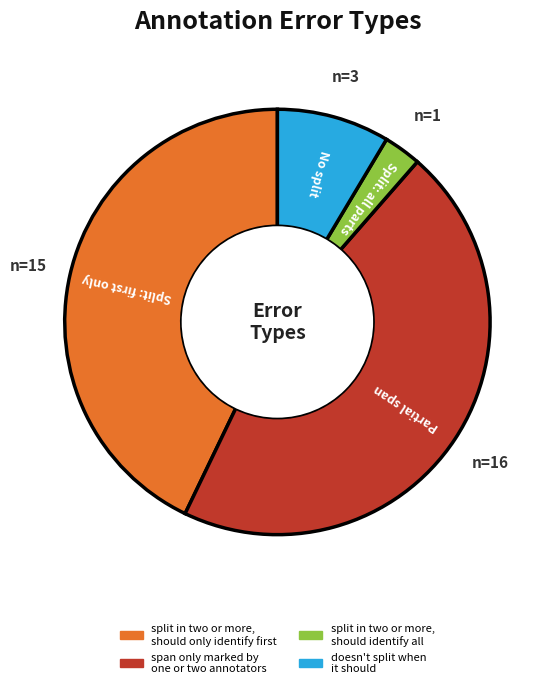

How many slices are in this pie chart?

4